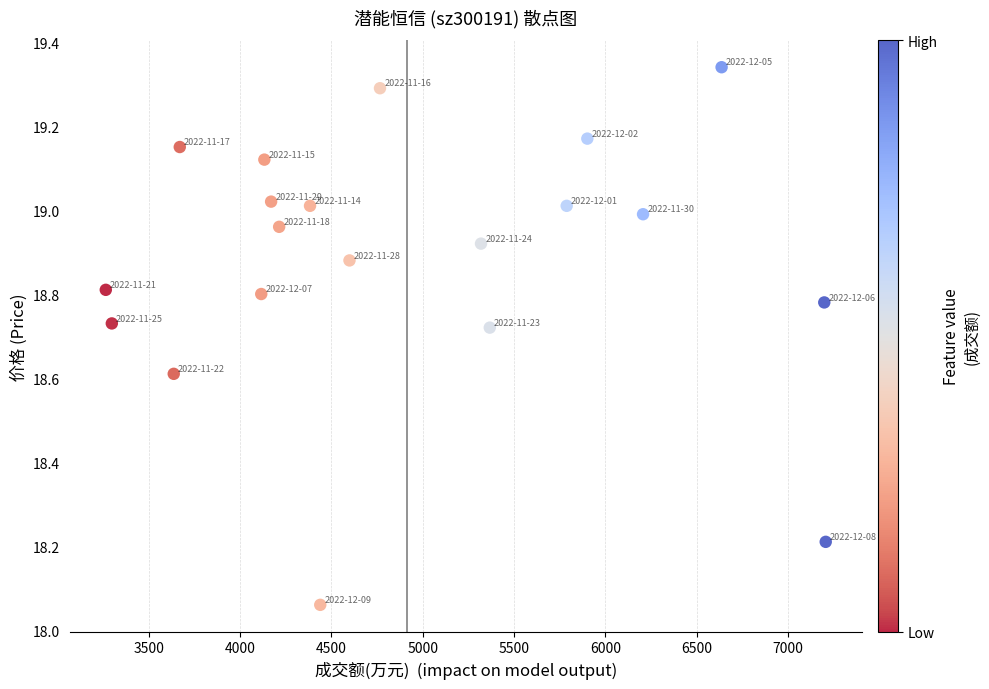

What is the range of X values (max minus min)?

3941.0